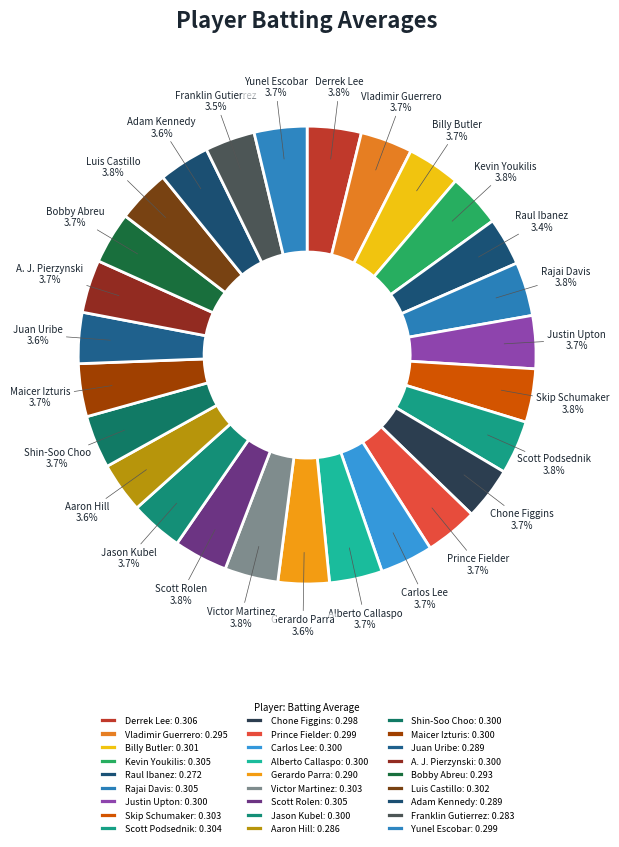

What is the total percentage of Jason Kubel and Victor Martinez?

7.5%